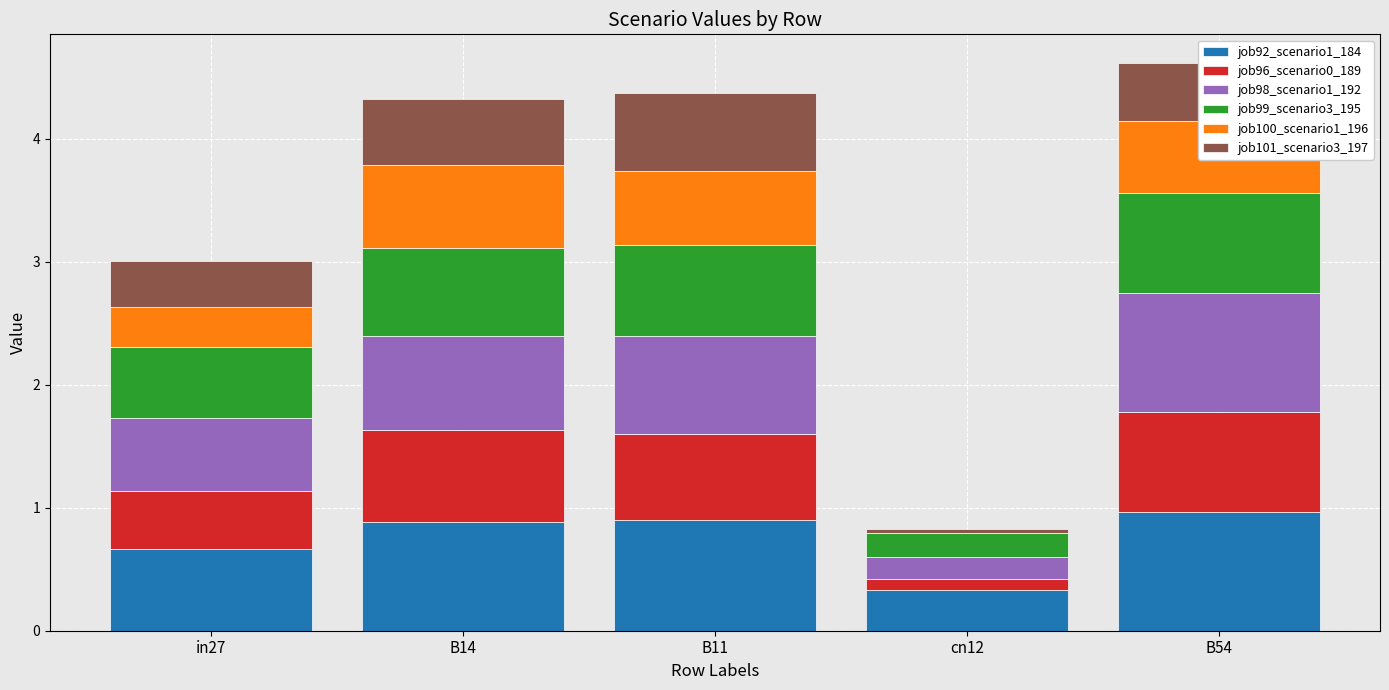

Is it true that job92_scenario1_184 equals 0.5 at cn12?

False